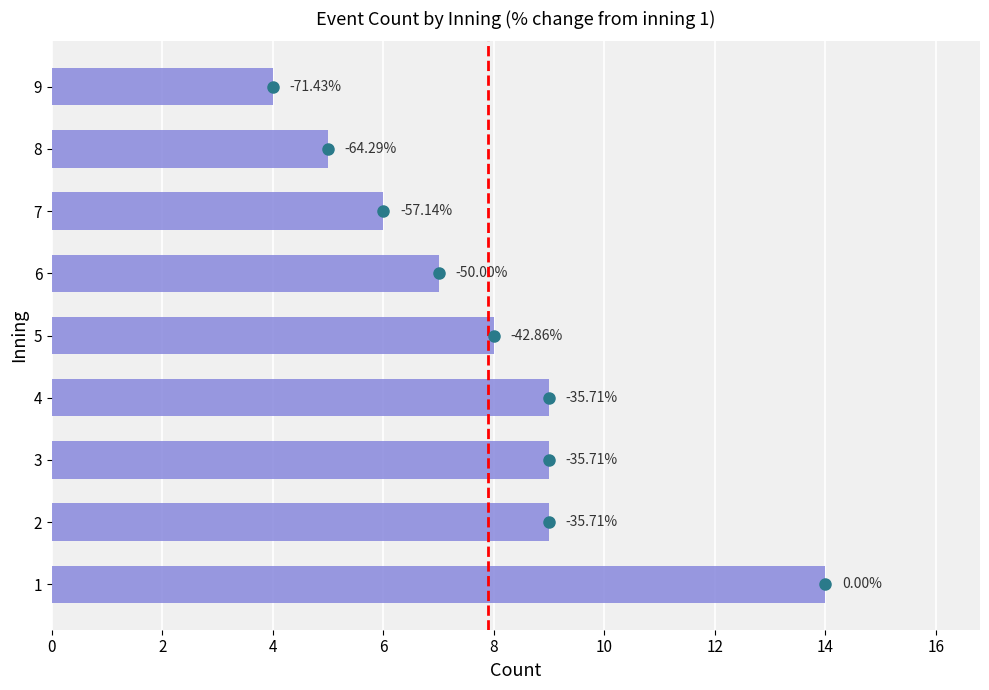

Are the bars horizontal?

Yes